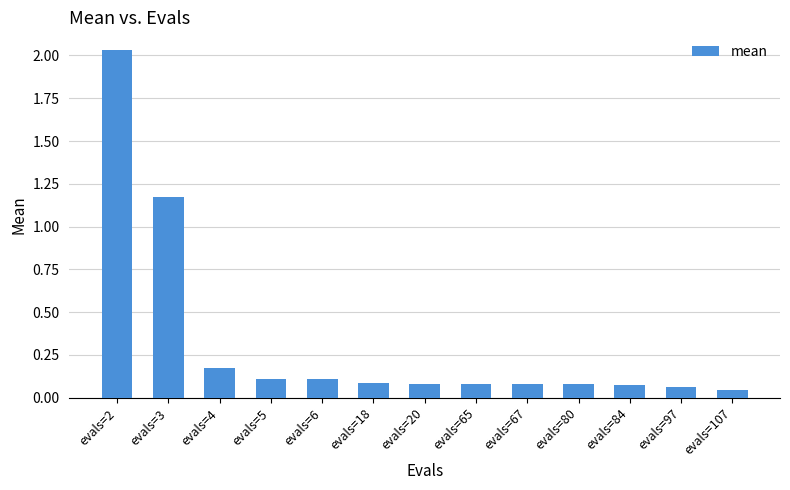

The chart shows a value of 1.8 at evals=3. True or false?

False